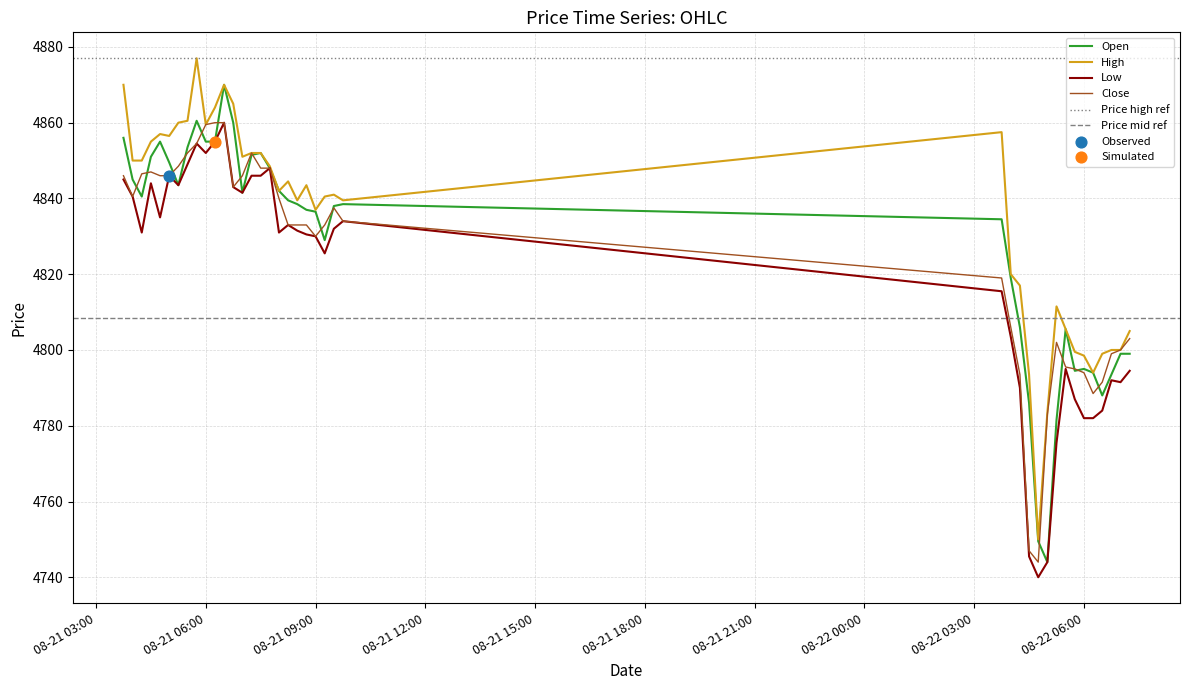

Which series reaches the minimum Y coordinate?

Low